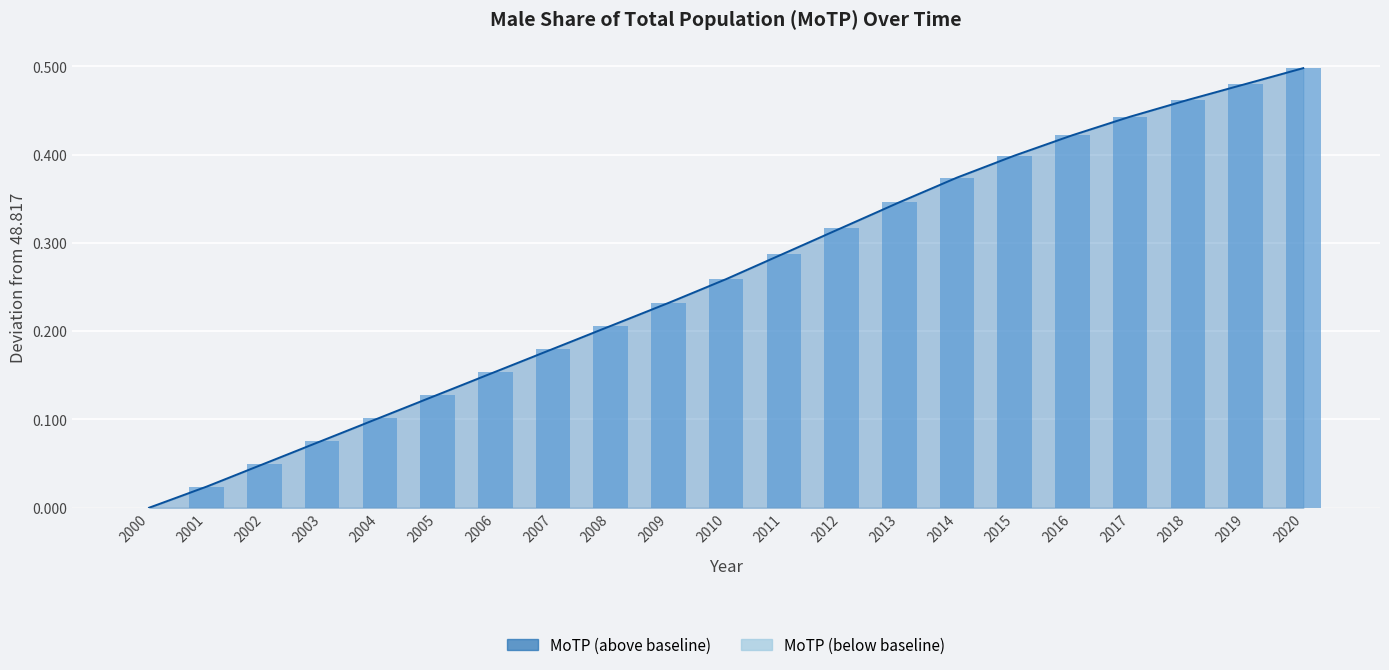

What is the average value of the MoTP (above baseline) series?

0.3